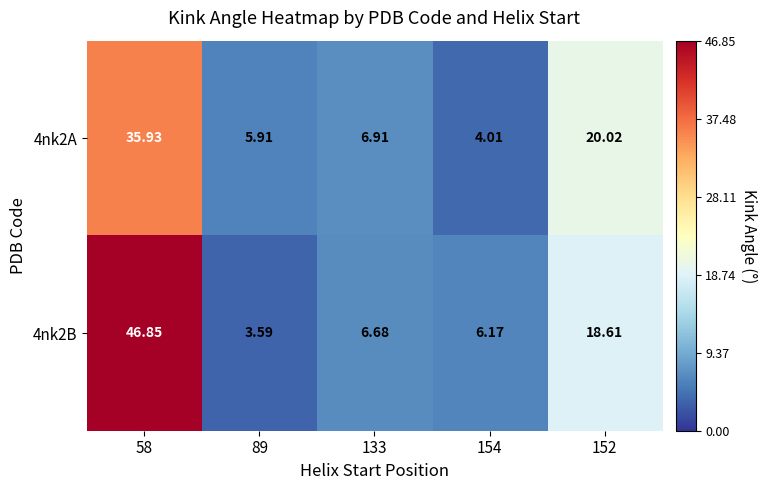

Rank the series by their average value, from highest to lowest.

4nk2B, 4nk2A